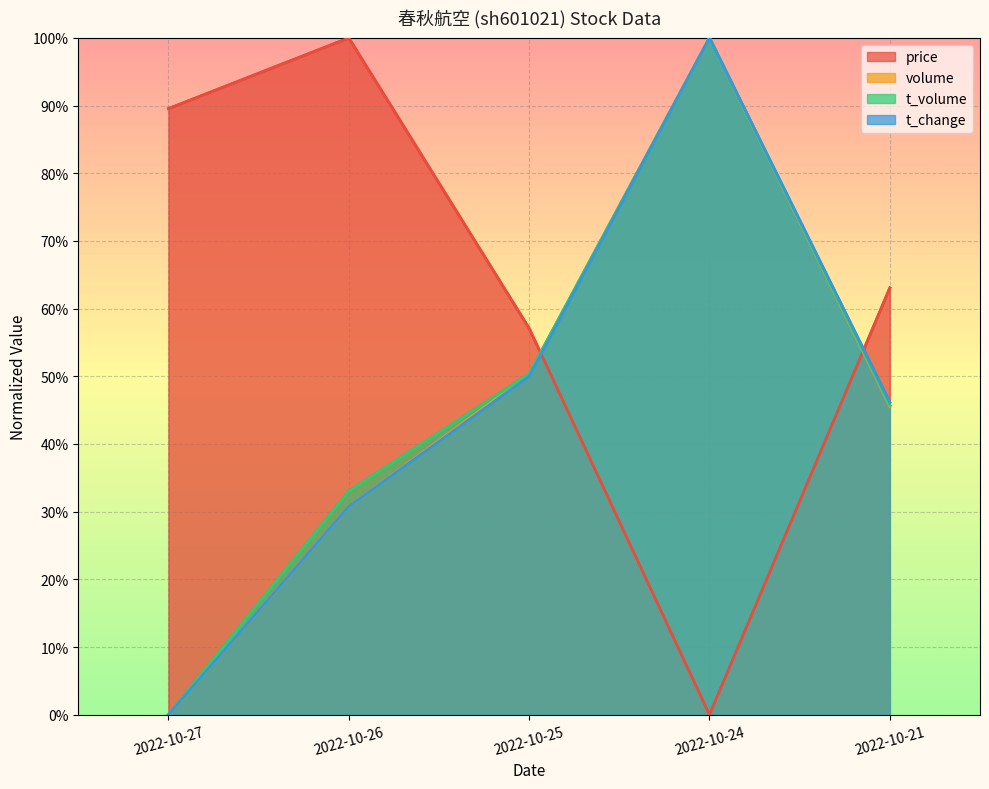

Read the t_change value at 2022-10-25.

0.5